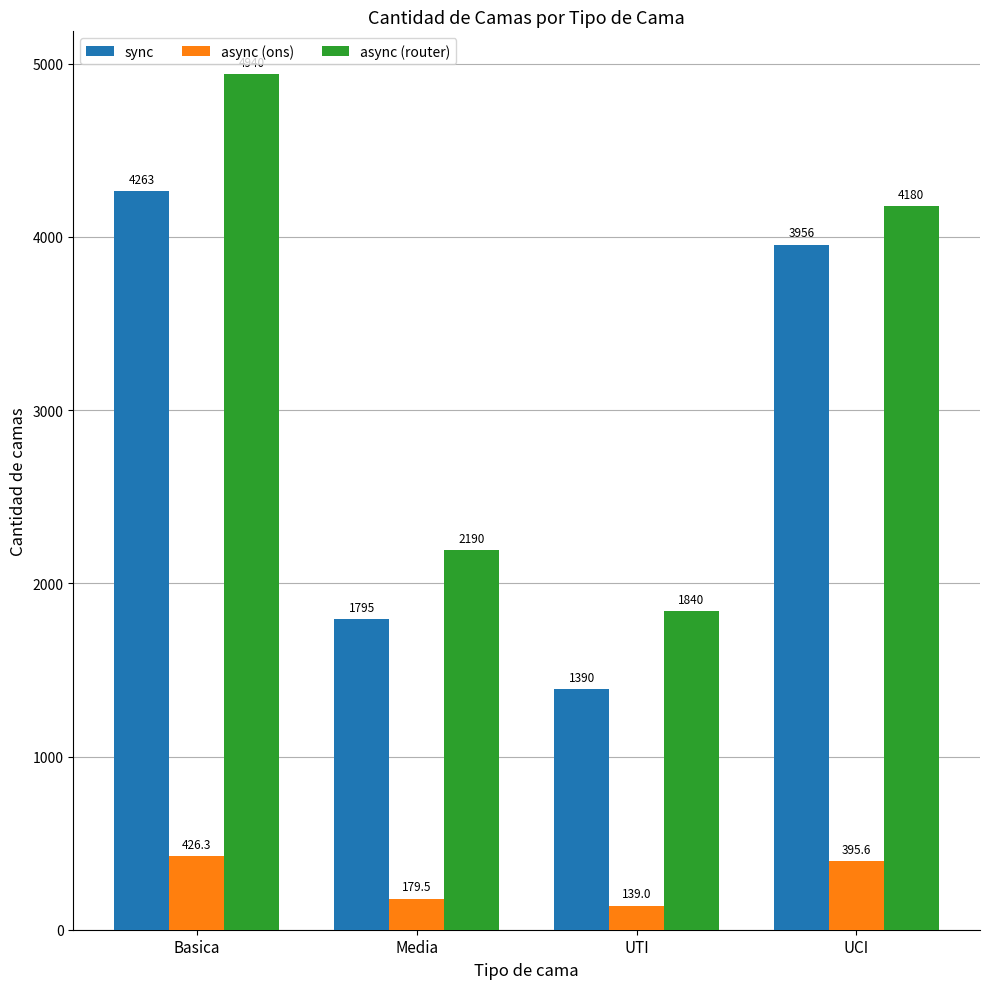

Which series has the largest range (max minus min)?

async (router)